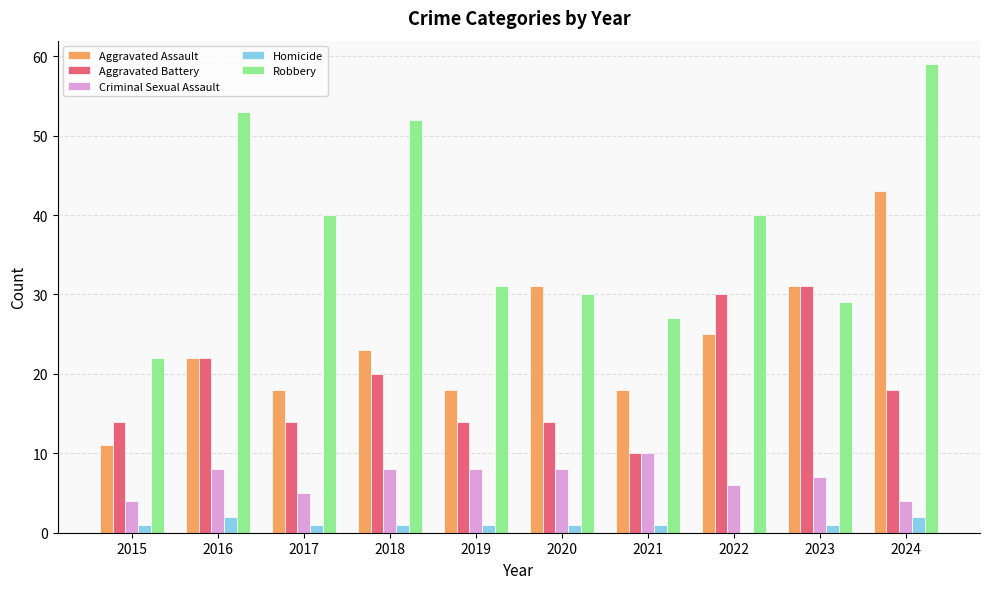

What is the highest value of the Criminal Sexual Assault series?

10